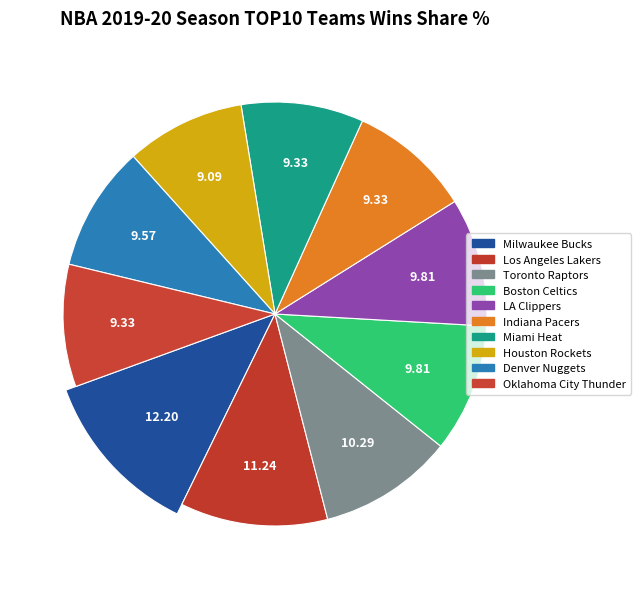

Is it true that LA Clippers is 1% of the pie?

False